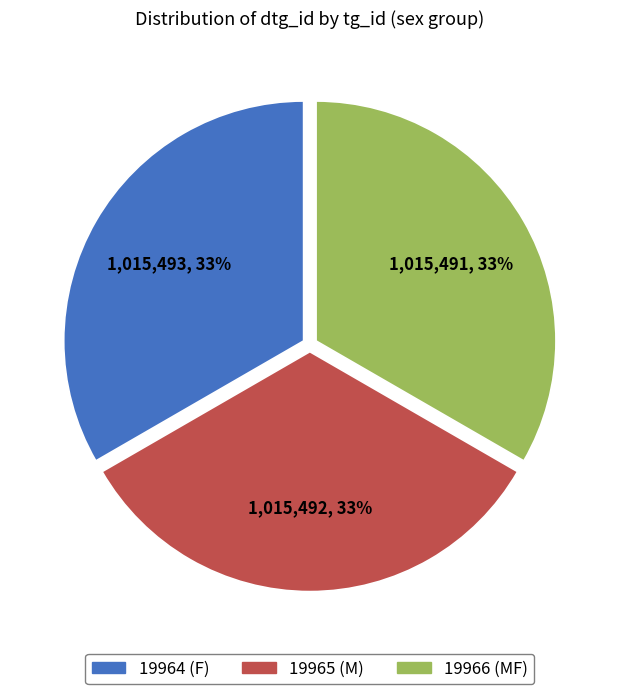

To the nearest percent, what percentage of the pie is 19964 (F)?

33%